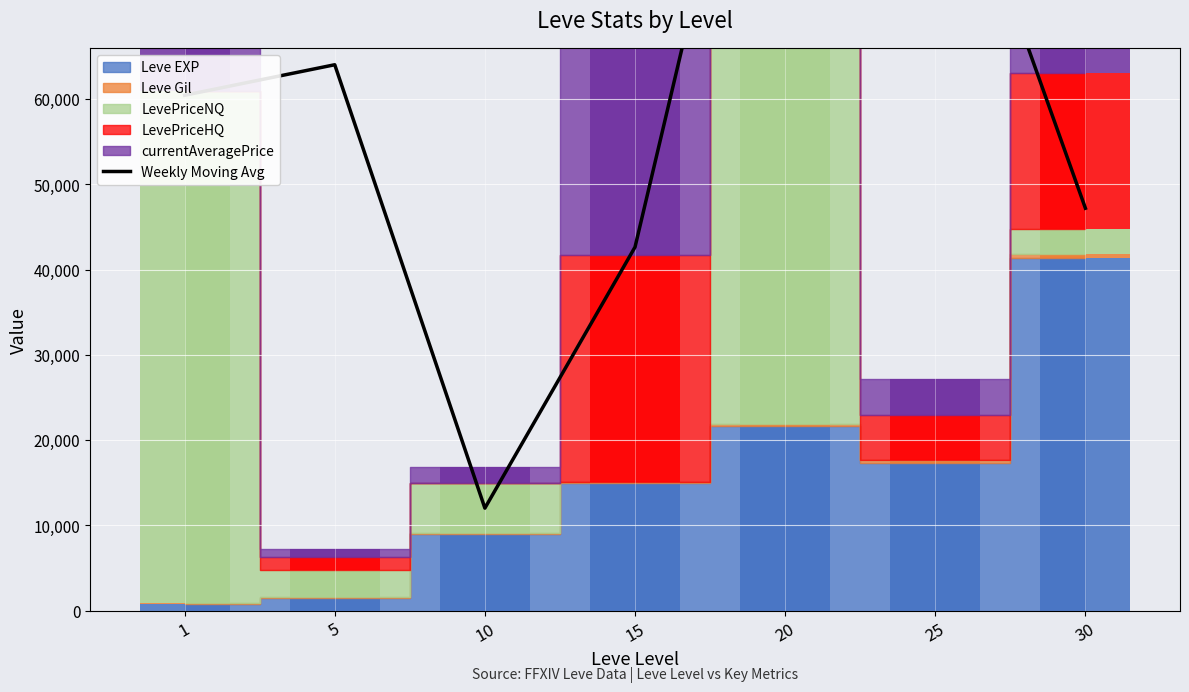

Reading left to right, list all the values displayed in this chart.

60456.5	64038.0	12011.5	42642.0	117152.5	96548.0	47198.5